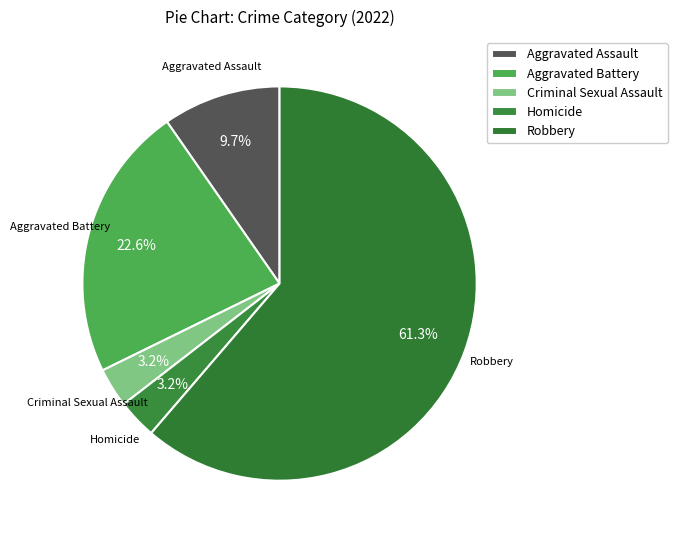

Count the number of slices in the pie.

5